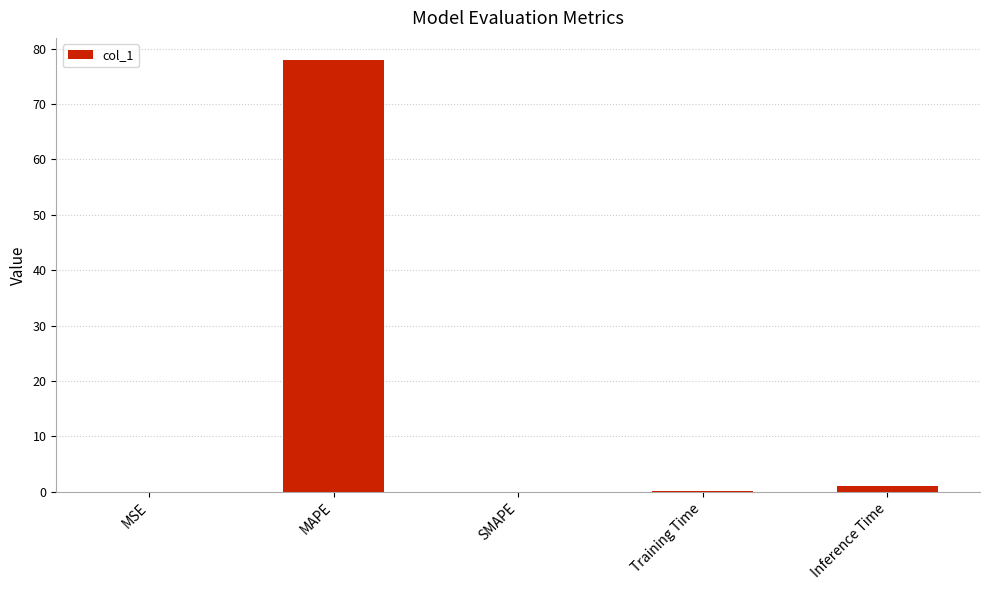

Are the bars horizontal?

No